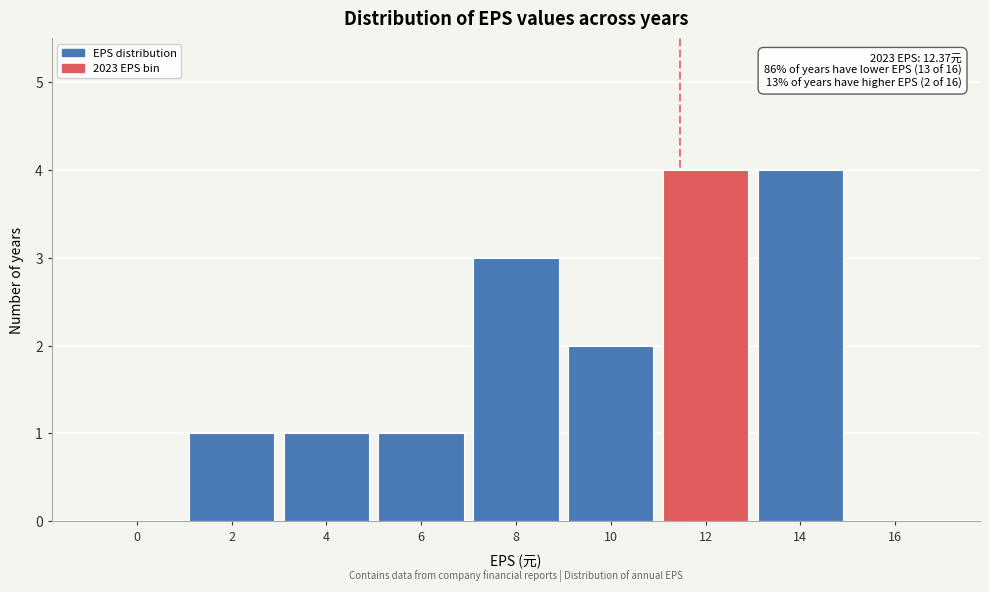

Reading right to left, what are all the values shown in this chart?

16=0	14=4	12=4	10=2	8=3	6=1	4=1	2=1	0=0